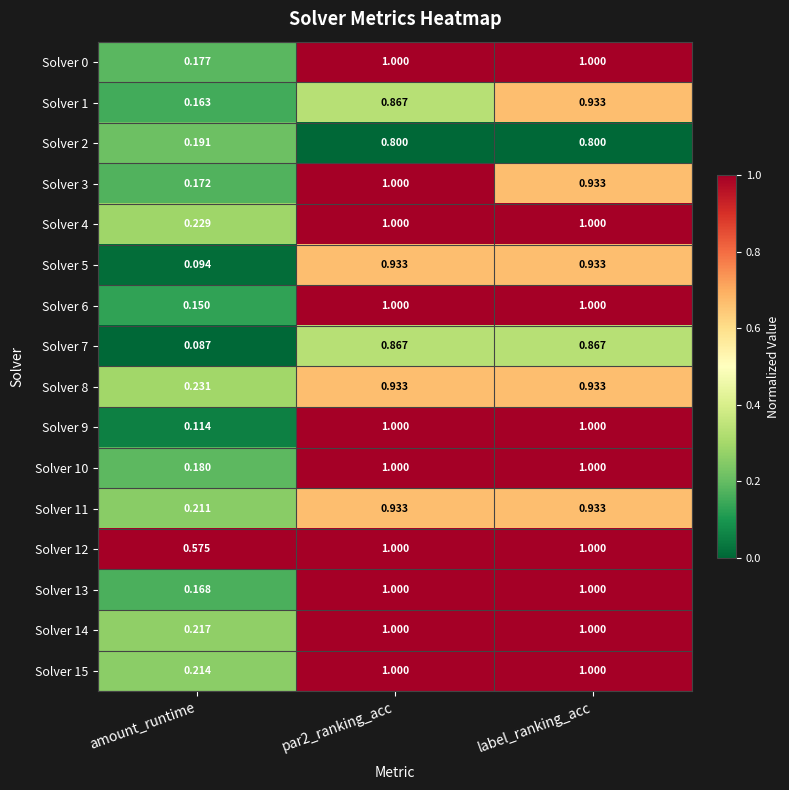

At which category is the sum across all series the highest?

par2_ranking_acc